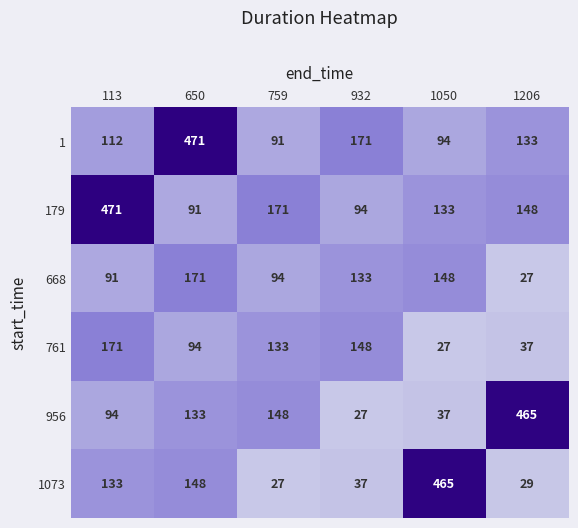

Is it true that 668 equals 94 at 759?

True